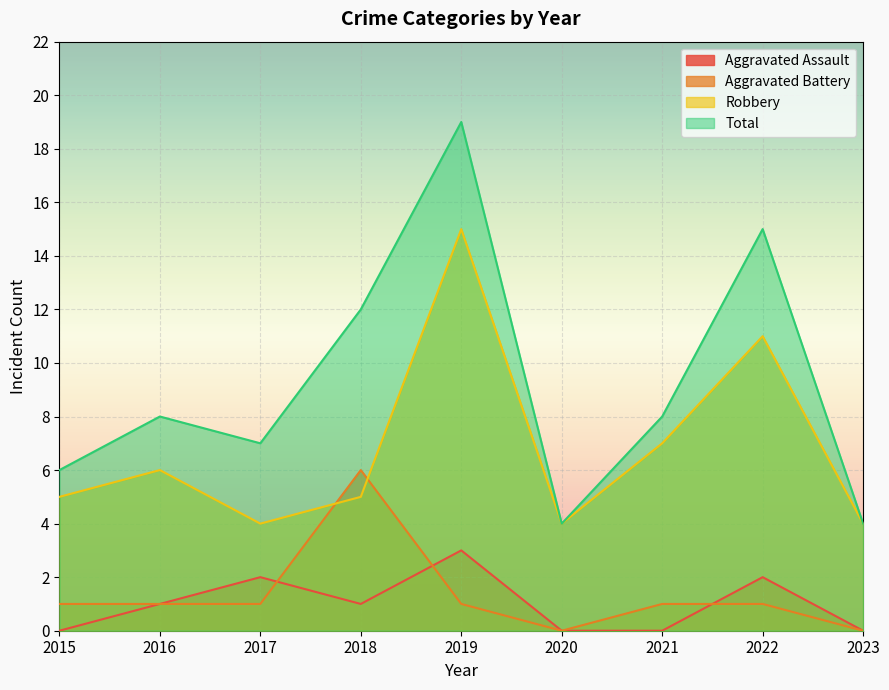

What is the sum of all Aggravated Battery values?

12